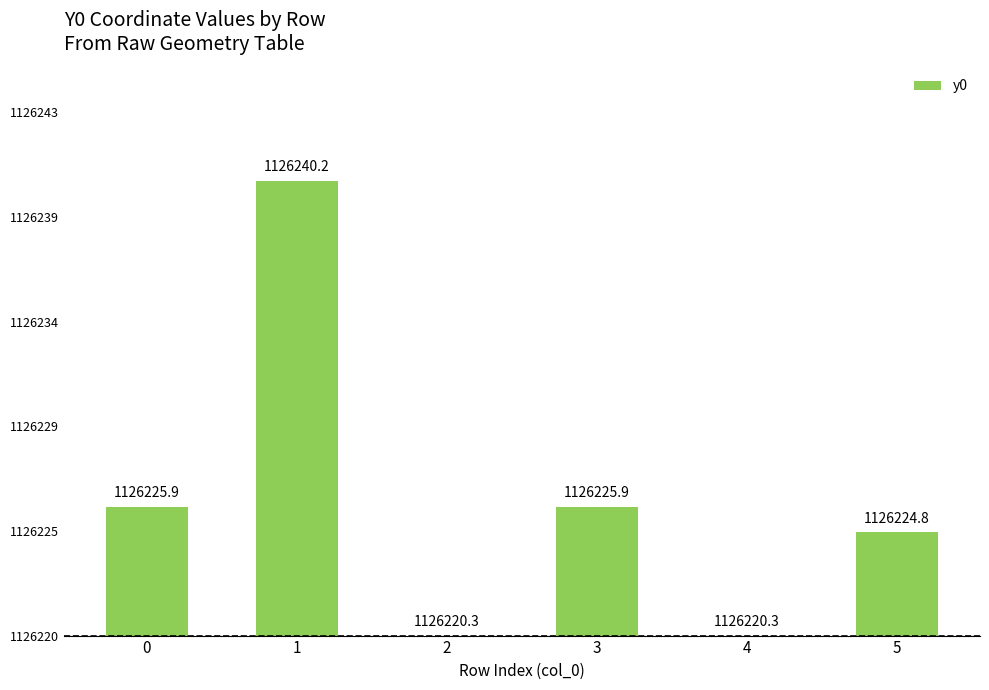

Are the bars horizontal?

No